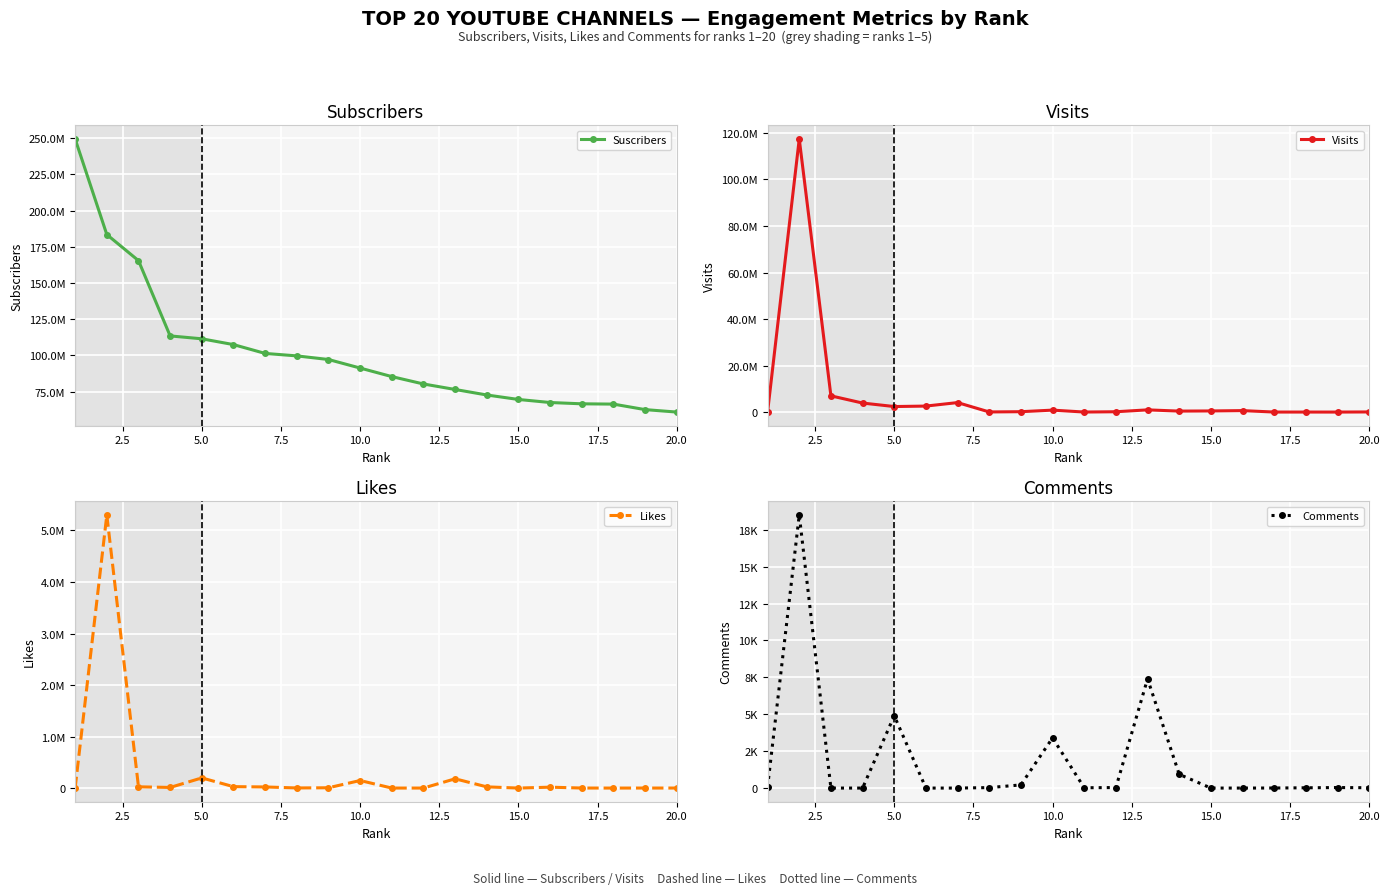

Between 17.5 and 7.5, which is larger?

7.5